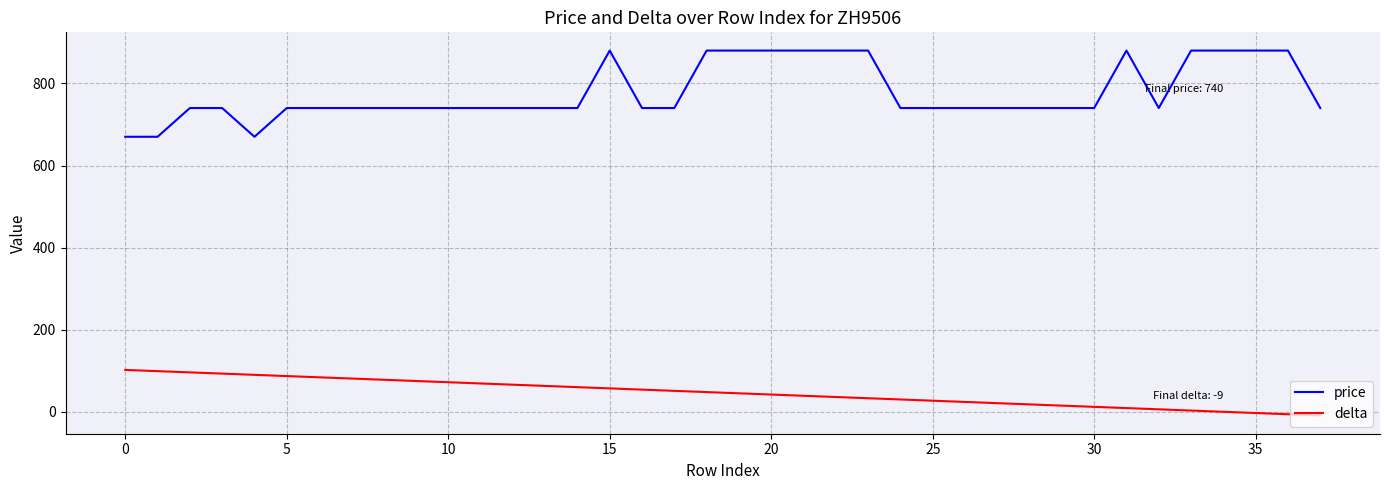

What is the maximum value for delta?

102